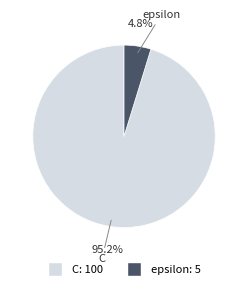

Count the number of slices in the pie.

2